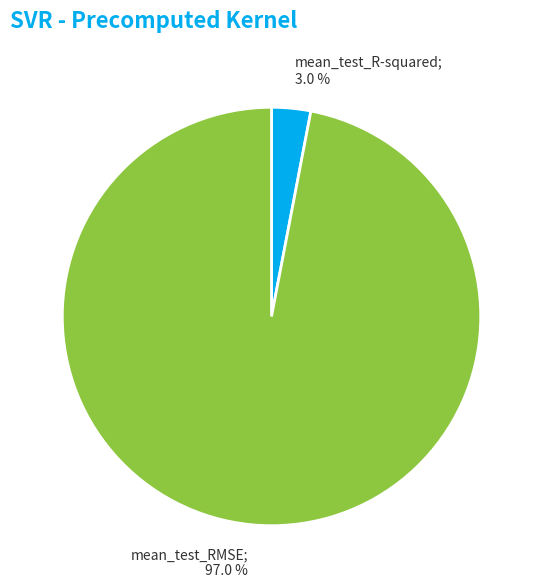

Does any single category account for the majority?

Yes